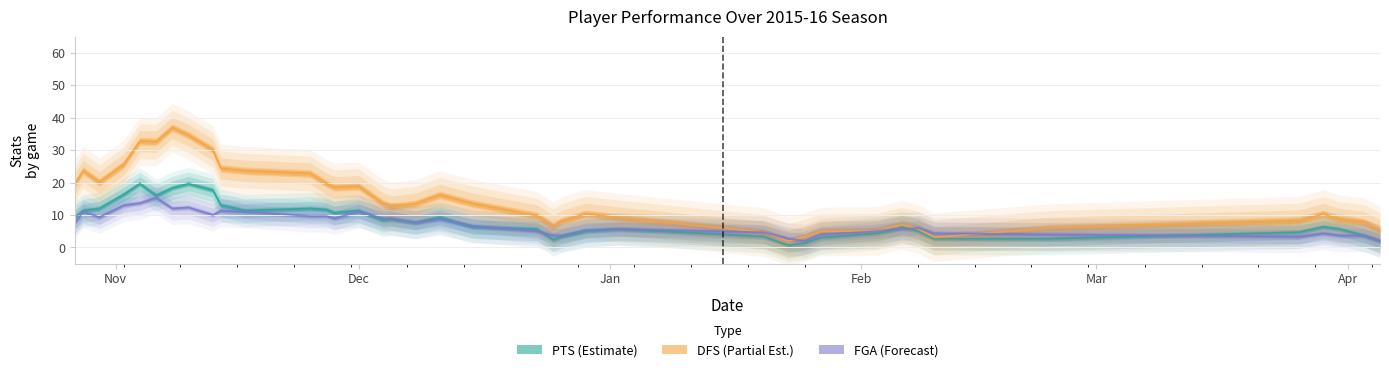

Which series changed the most between 2015-10-27 and 2016-01-23?

DFS